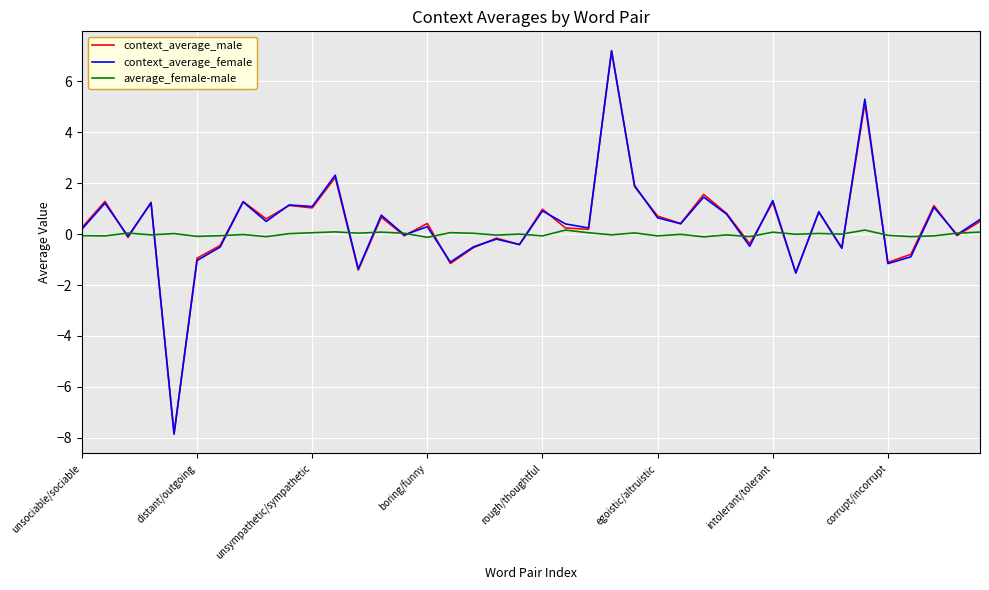

Which series has the largest range (max minus min)?

context_average_male